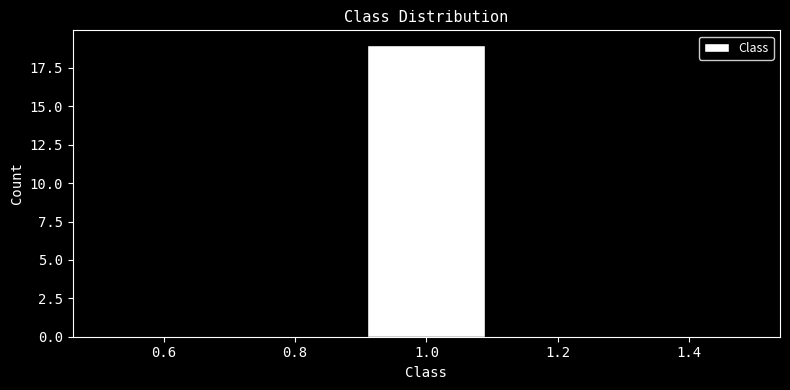

What is the height of the bar covering 0.9 to 1.1 on the x-axis? The values are not printed on the chart, so give them approximately, as read against the axis.

19